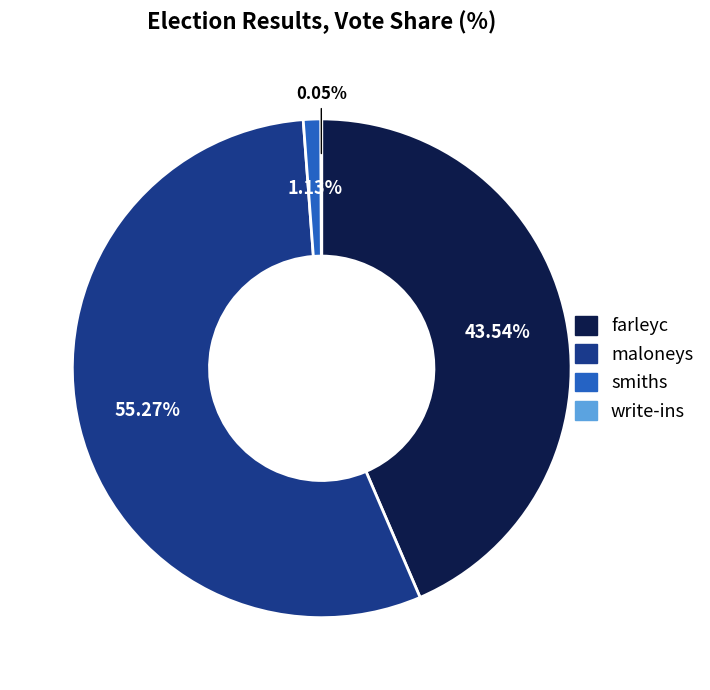

To the nearest percent, what is the difference between the largest and smallest slice percentages?

55%